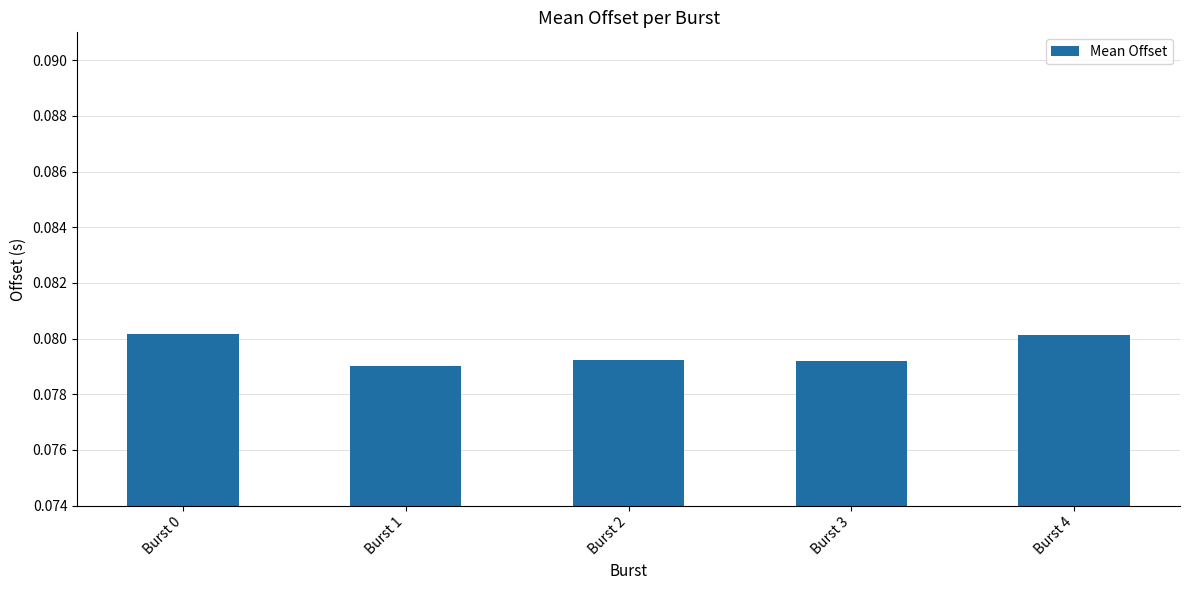

Are the bars grouped side by side (vs. stacked)?

No